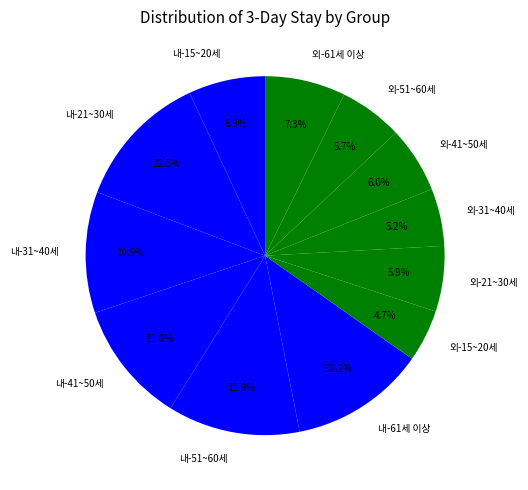

To the nearest percent, what portion does 내-31~40세 represent?

11%